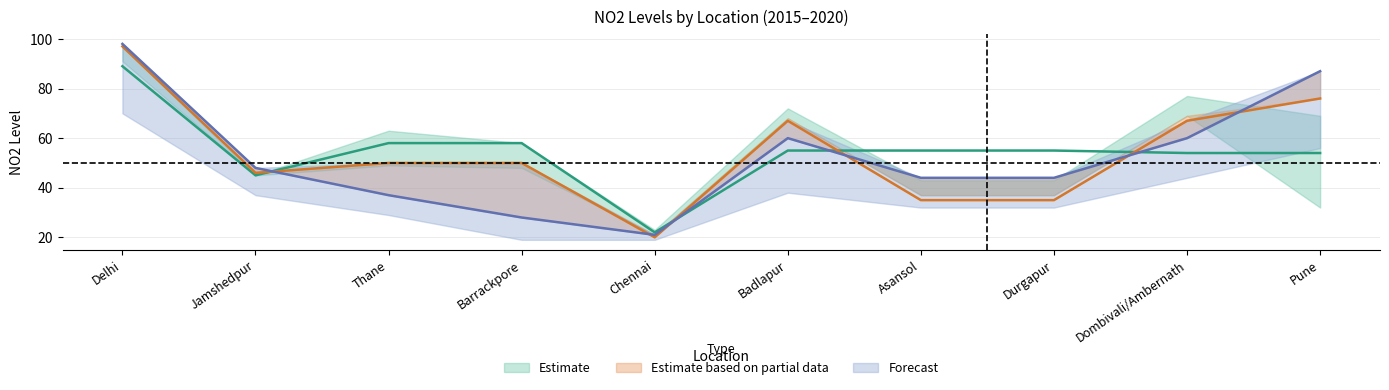

What is the label of the 5th point from the left?

Chennai